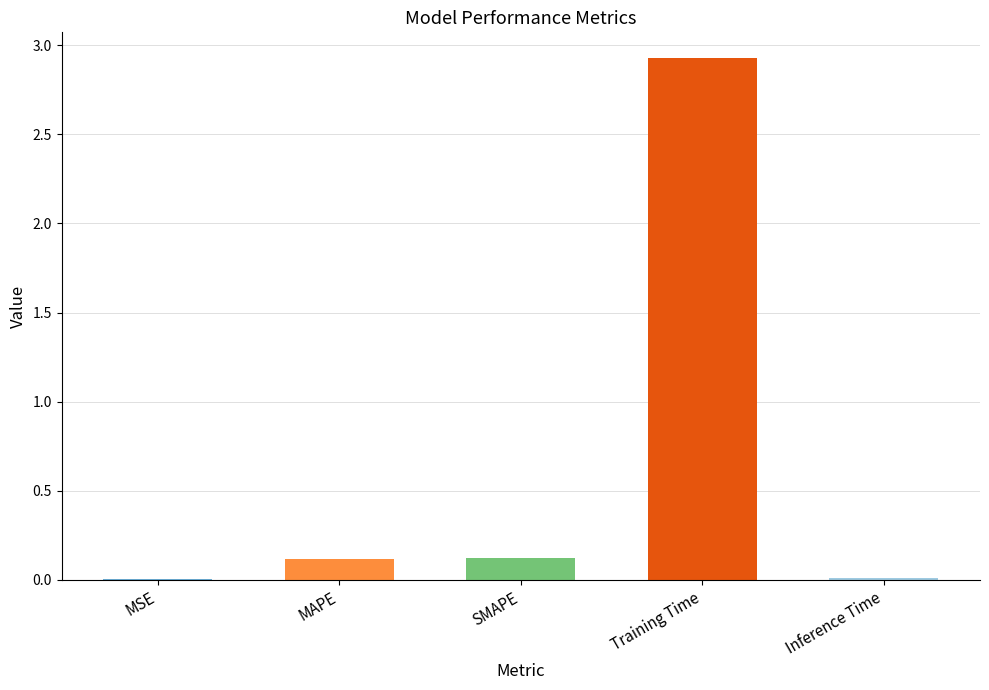

What is the maximum value shown in the chart?

2.9